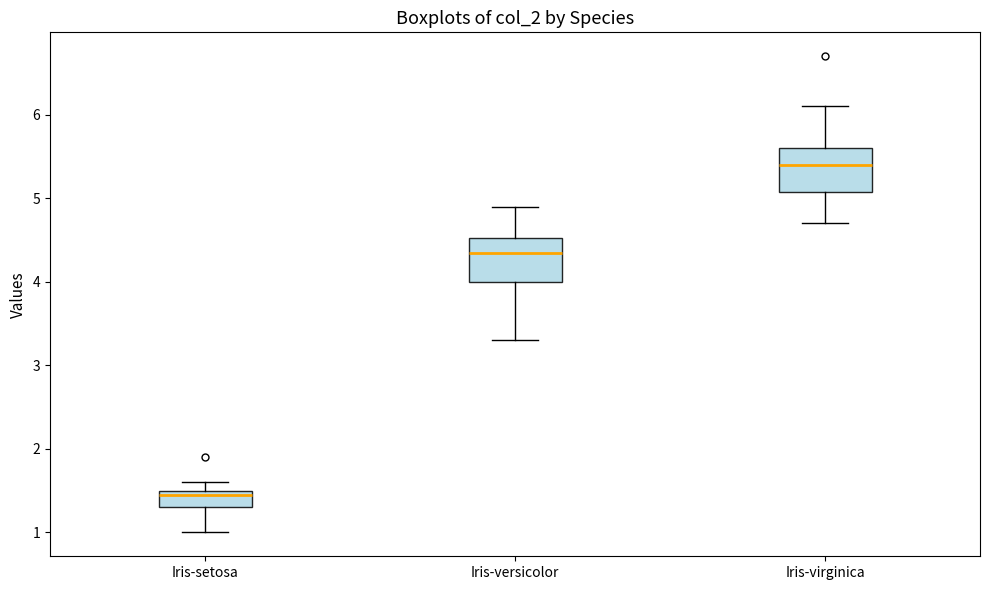

Which box has the lowest median line?

Iris-setosa